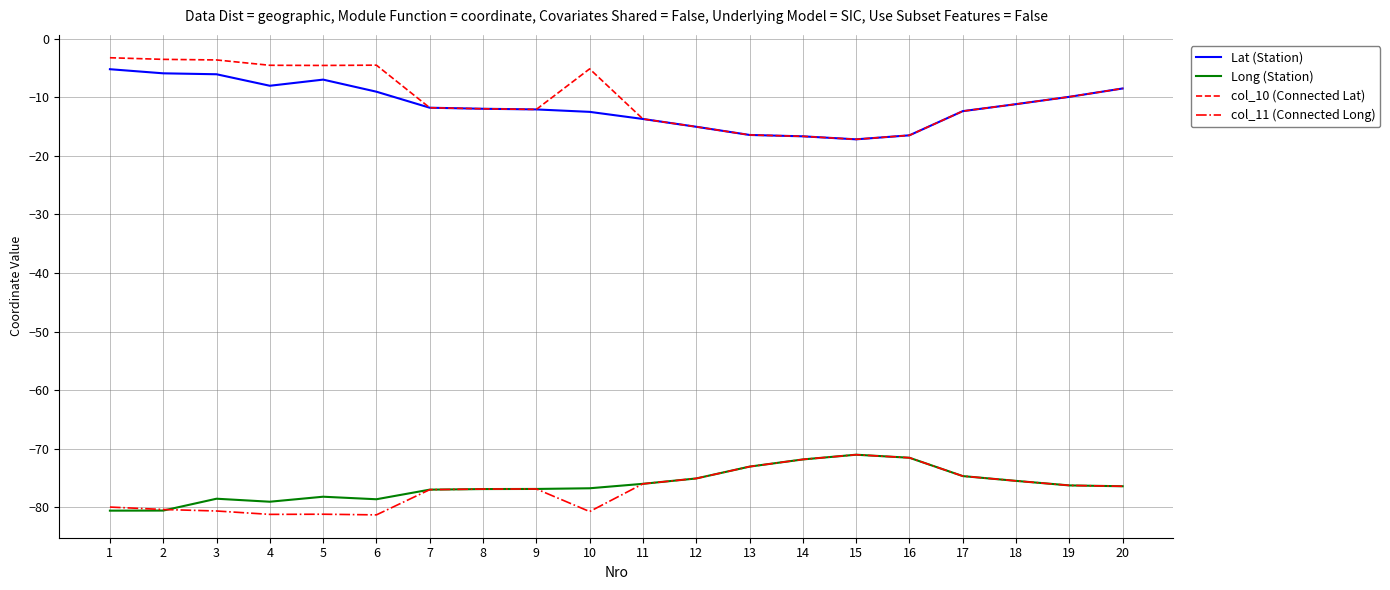

What is the total value across all series at 9?

-177.9